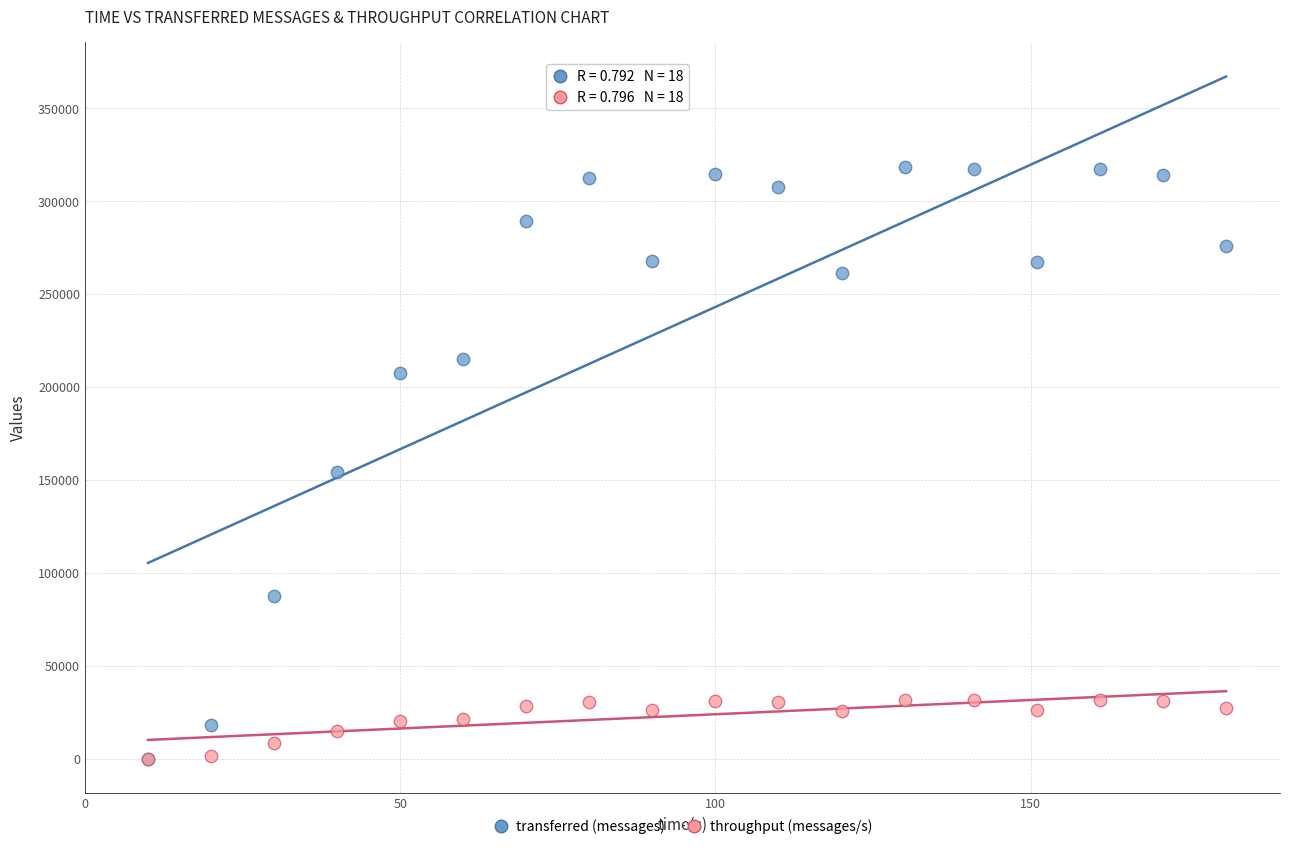

What are all the series names shown in the legend?

transferred (messages), throughput (messages/s)